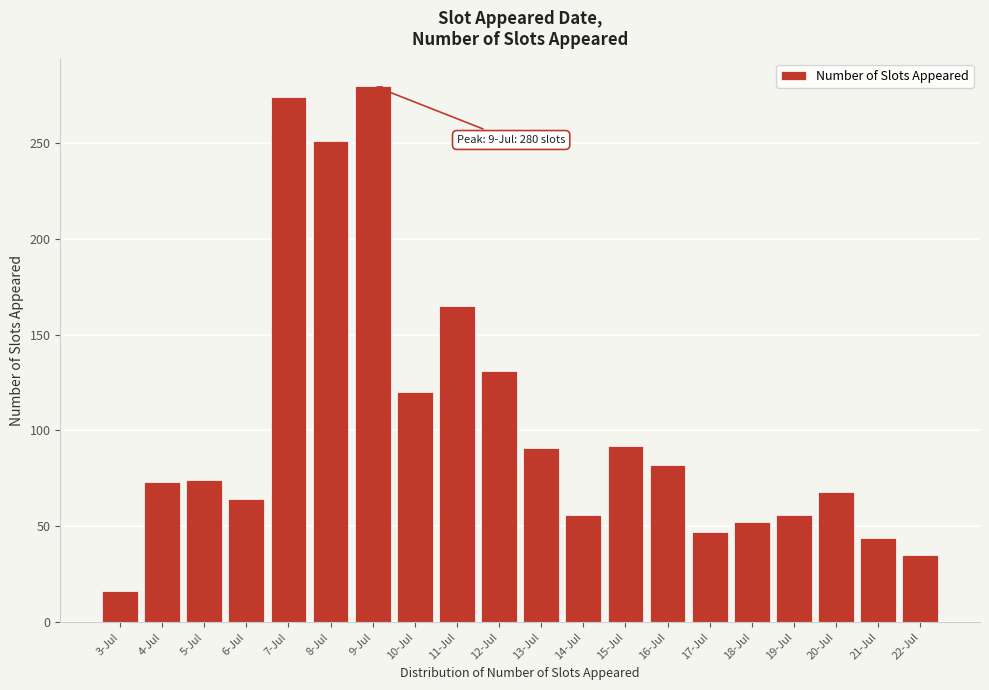

The chart shows a value of 68 at 20-Jul. True or false?

True